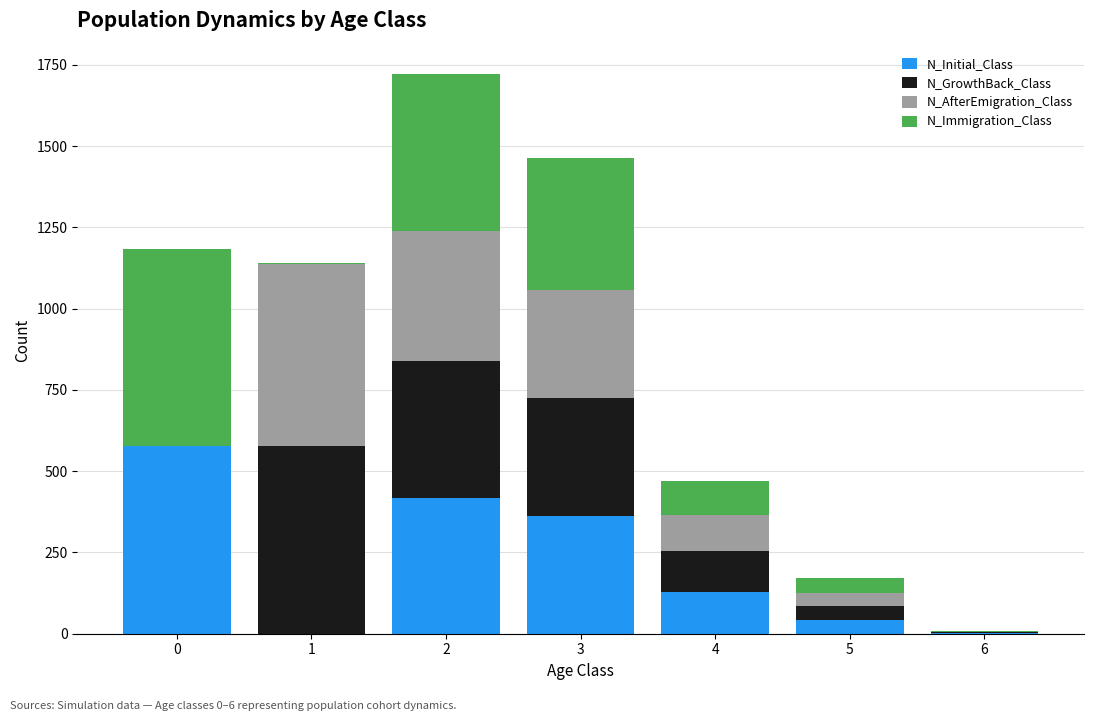

What is the highest value of the N_Initial_Class series?

578